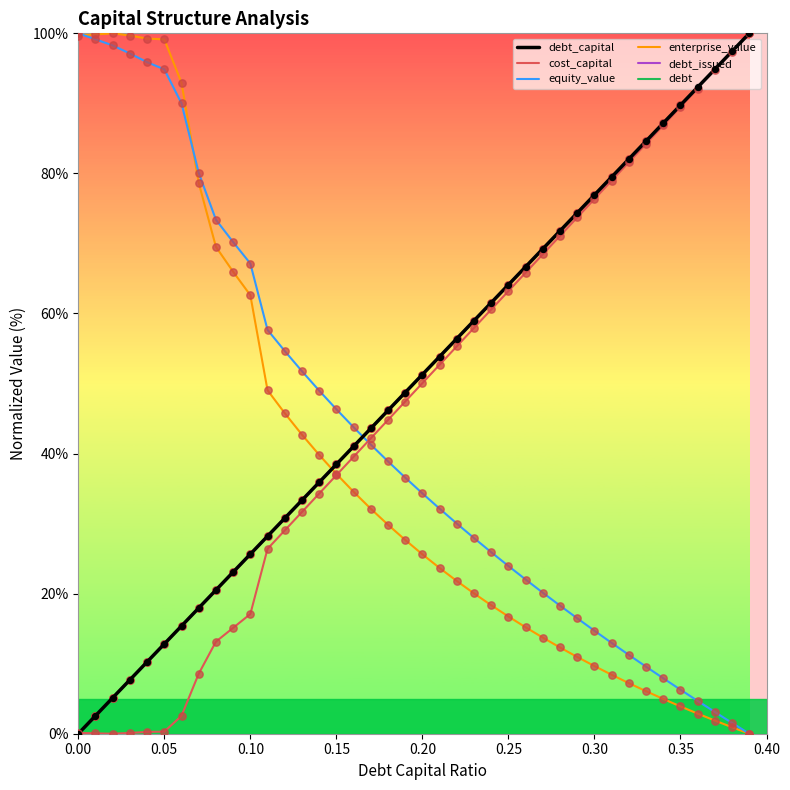

Does the chart have visible grid lines?

No